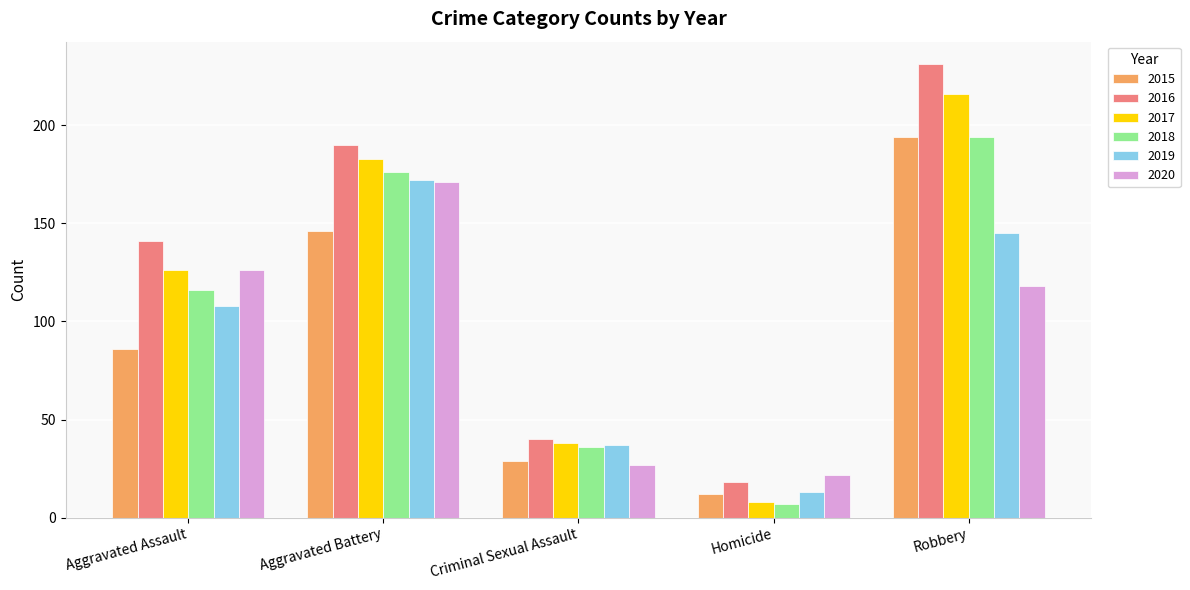

Reading left to right, list all the values displayed in this chart.

2015: Aggravated Assault=86	Aggravated Battery=146	Criminal Sexual Assault=29	Homicide=12	Robbery=194
2016: Aggravated Assault=141	Aggravated Battery=190	Criminal Sexual Assault=40	Homicide=18	Robbery=231
2017: Aggravated Assault=126	Aggravated Battery=183	Criminal Sexual Assault=38	Homicide=8	Robbery=216
2018: Aggravated Assault=116	Aggravated Battery=176	Criminal Sexual Assault=36	Homicide=7	Robbery=194
2019: Aggravated Assault=108	Aggravated Battery=172	Criminal Sexual Assault=37	Homicide=13	Robbery=145
2020: Aggravated Assault=126	Aggravated Battery=171	Criminal Sexual Assault=27	Homicide=22	Robbery=118